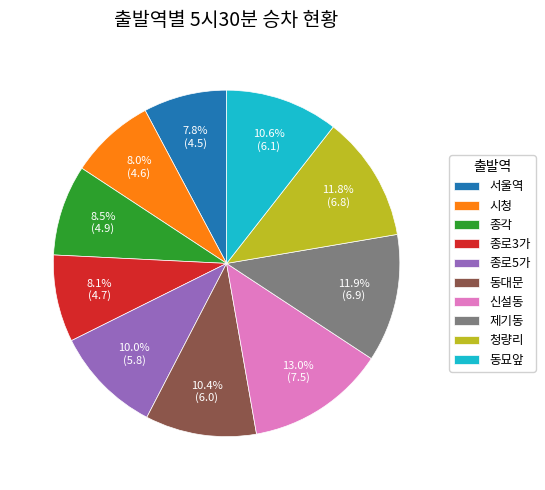

Is 종로3가 the majority of the pie?

No